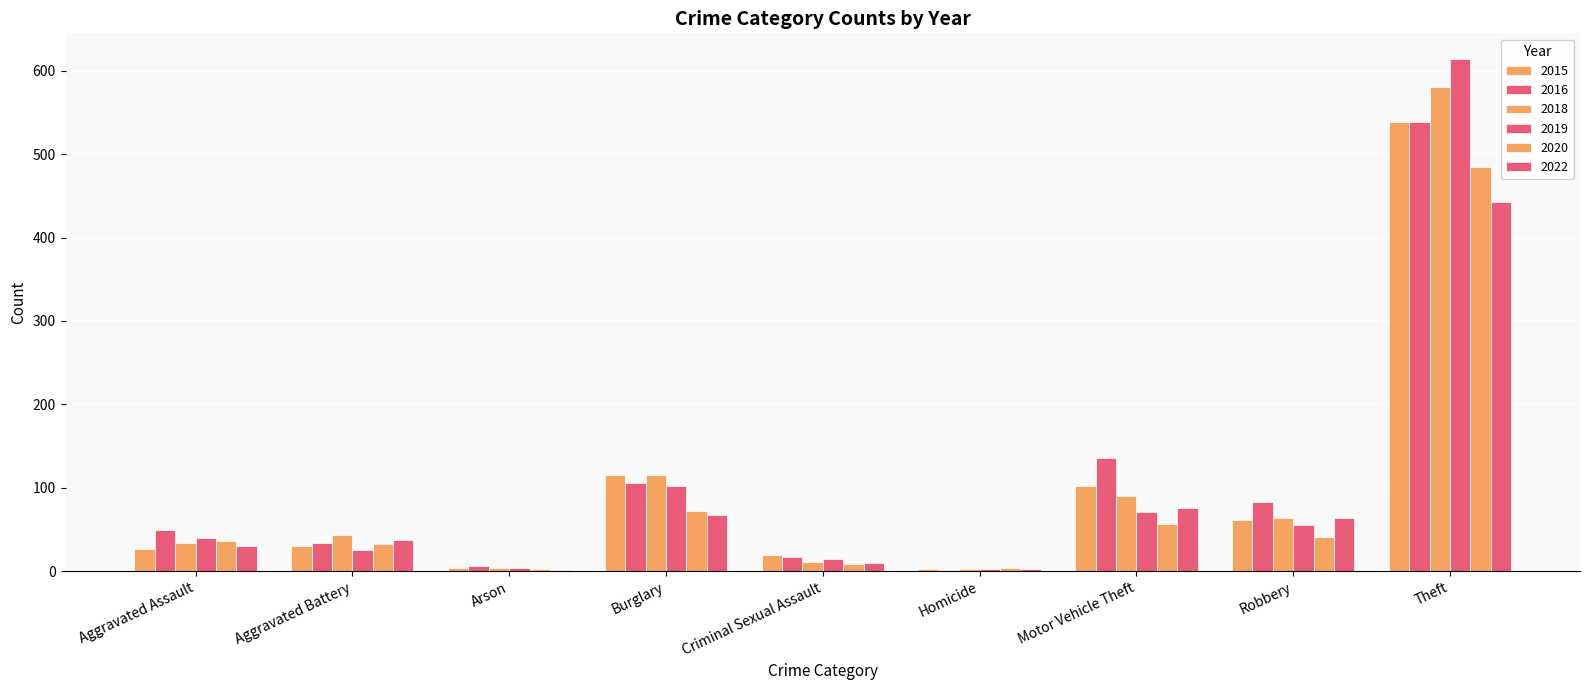

What is the label of the 4th bar from the right?

Homicide